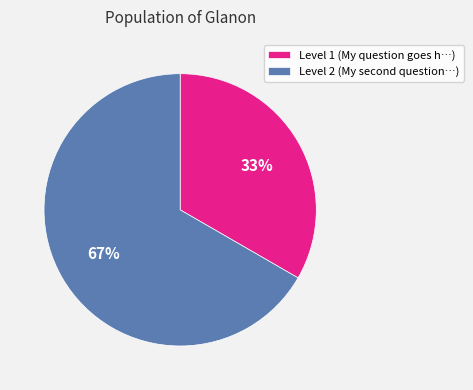

To the nearest percent, what portion does Level 1 (My question goes h…) represent?

33%